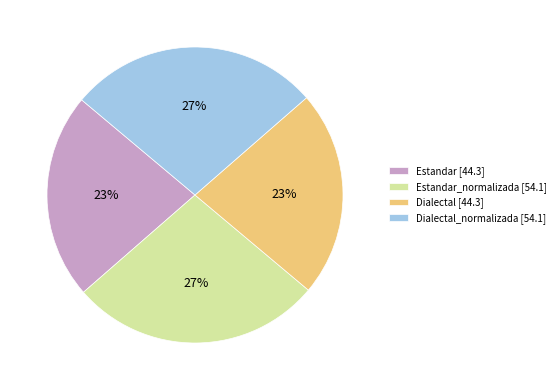

What percentage is the Estandar [44.3] slice, to the nearest percent?

23%